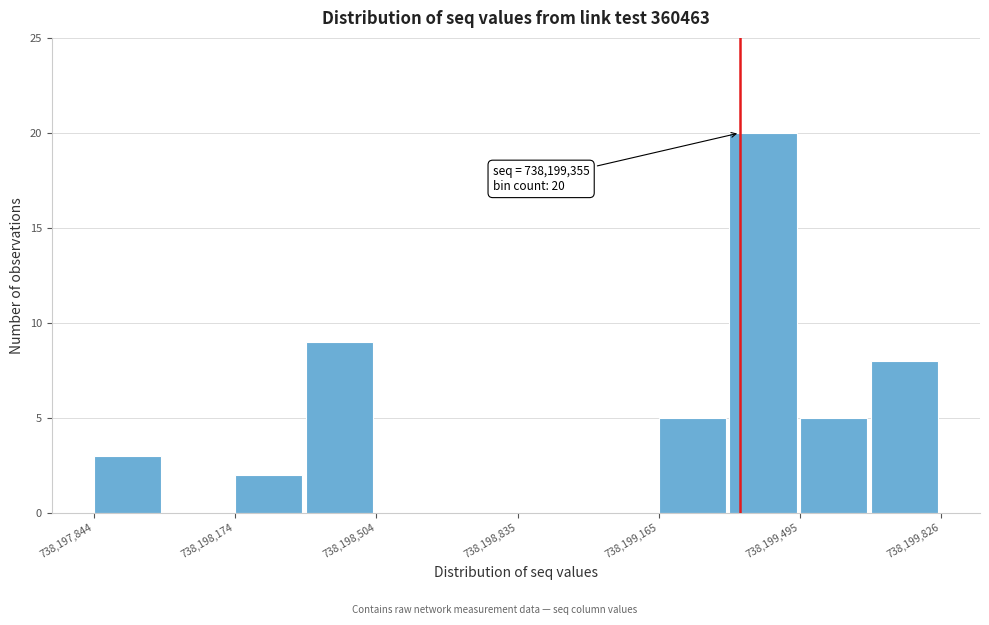

Around what value on the x-axis is the tallest bar? Give the approximate position of its centre, as read against the axis.

738199400